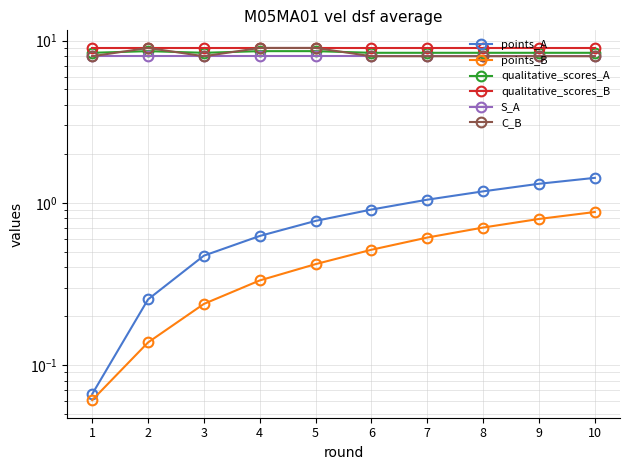

What is the value of the qualitative_scores_B point at the 8th from the left?

9.0